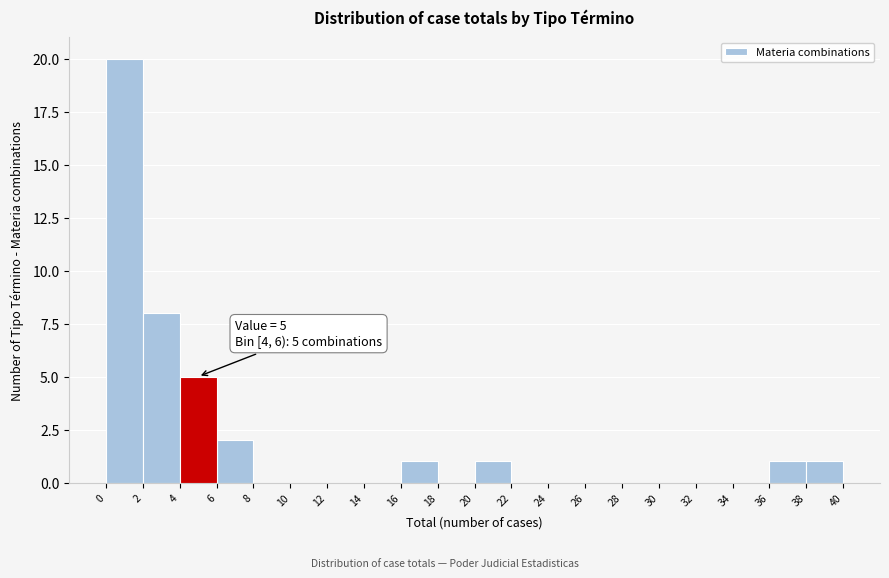

Which range on the x-axis has the tallest bar?

0 to 2